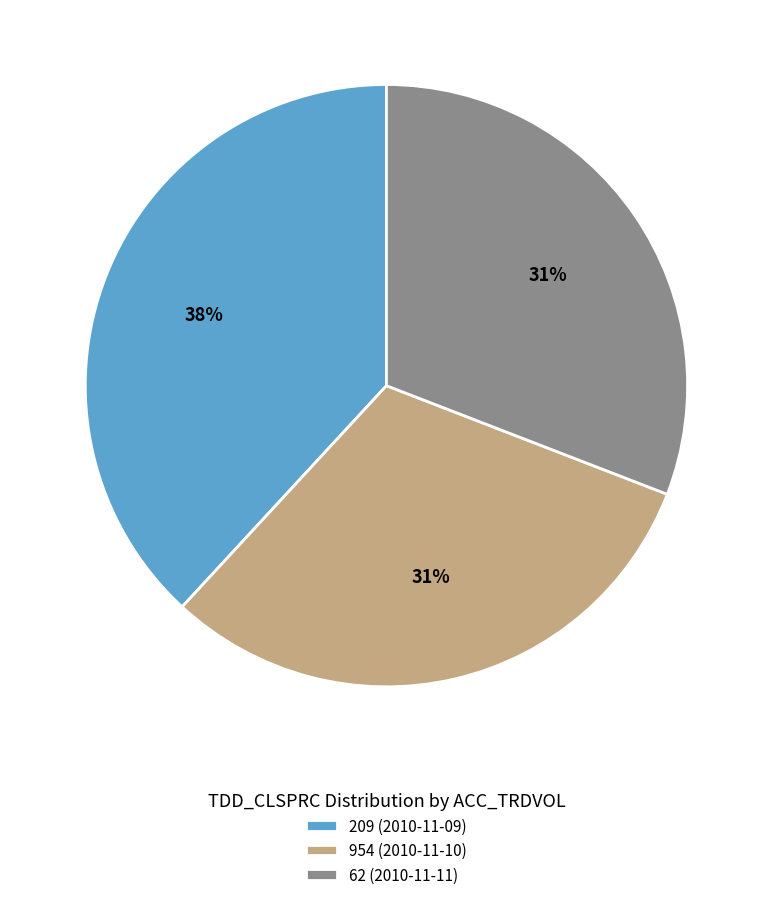

To the nearest percent, what is the difference between the largest and smallest slice percentages?

7%